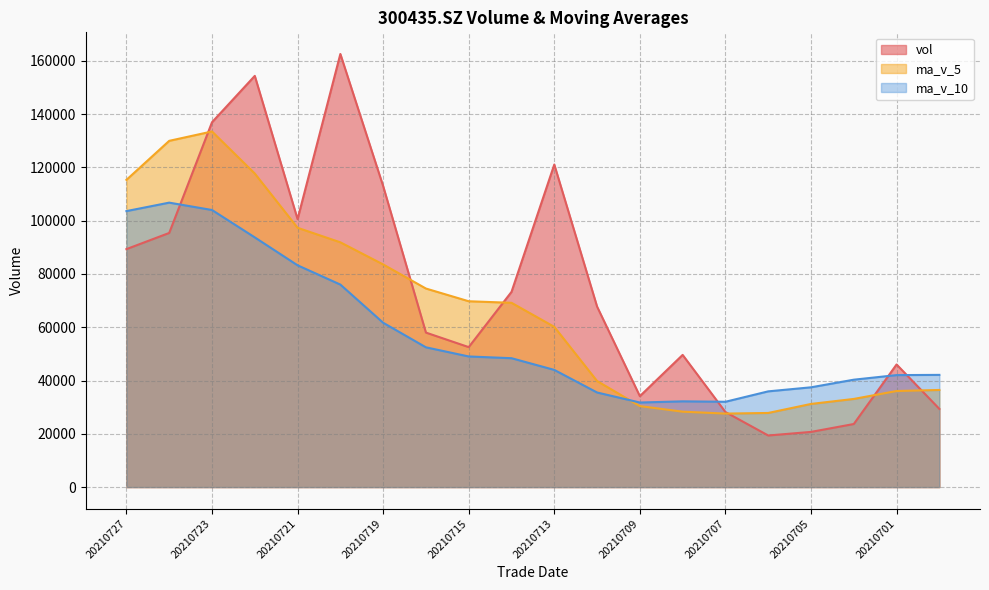

In vol, how many points are higher than both neighbors (excluding endpoints)?

5